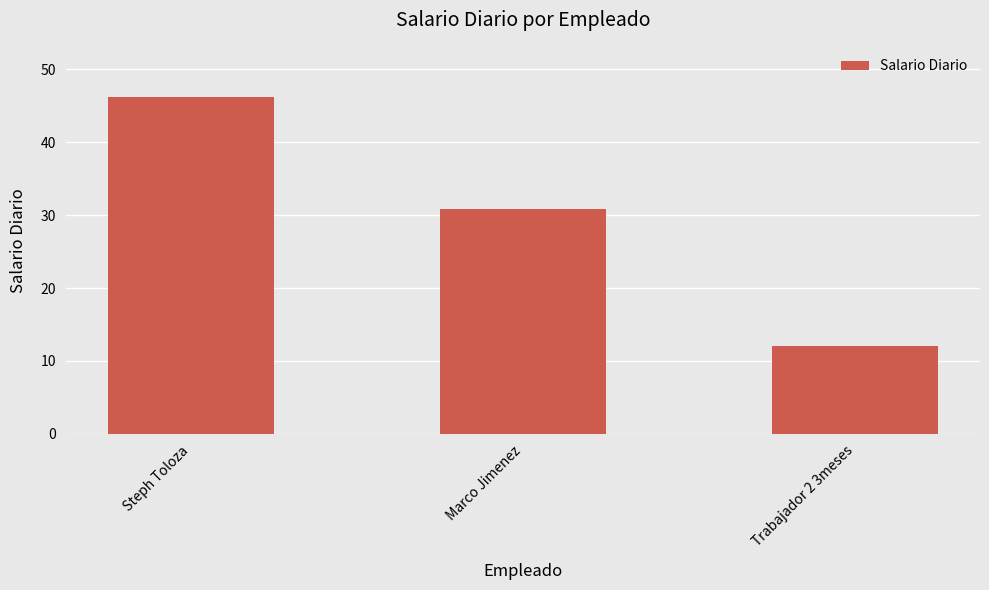

Rank the categories by value from lowest to highest.

Trabajador 2 3meses, Marco Jimenez, Steph Toloza